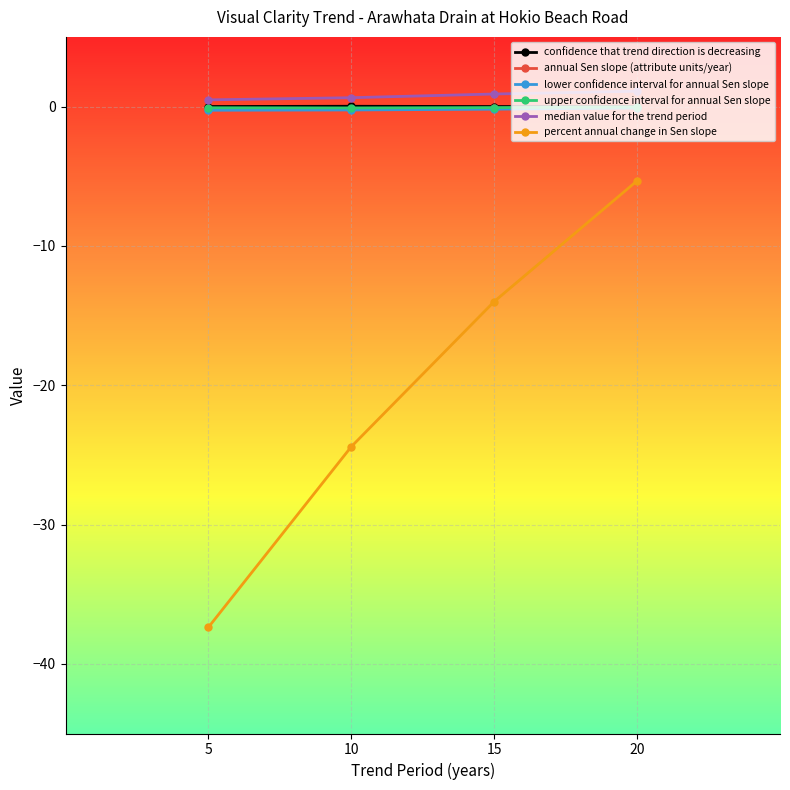

Which series has the widest spread of values?

percent annual change in Sen slope